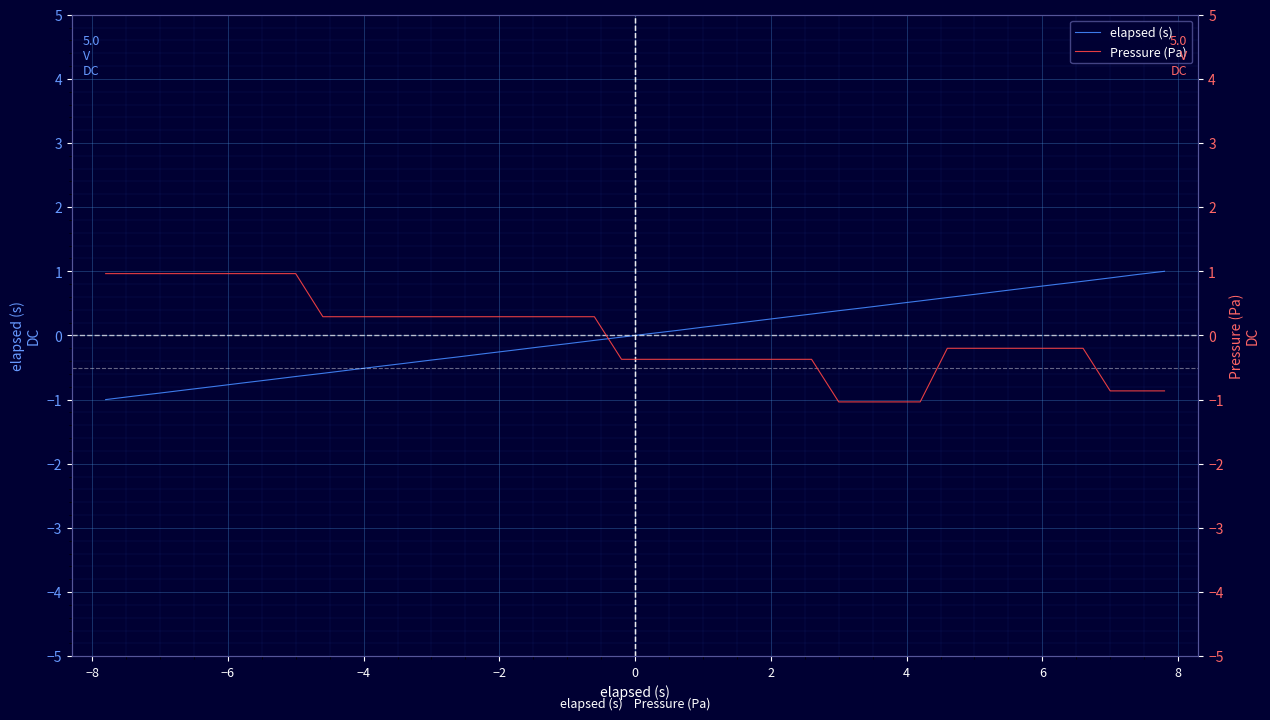

True or false: elapsed (s) has more than 0 interior local peaks.

False